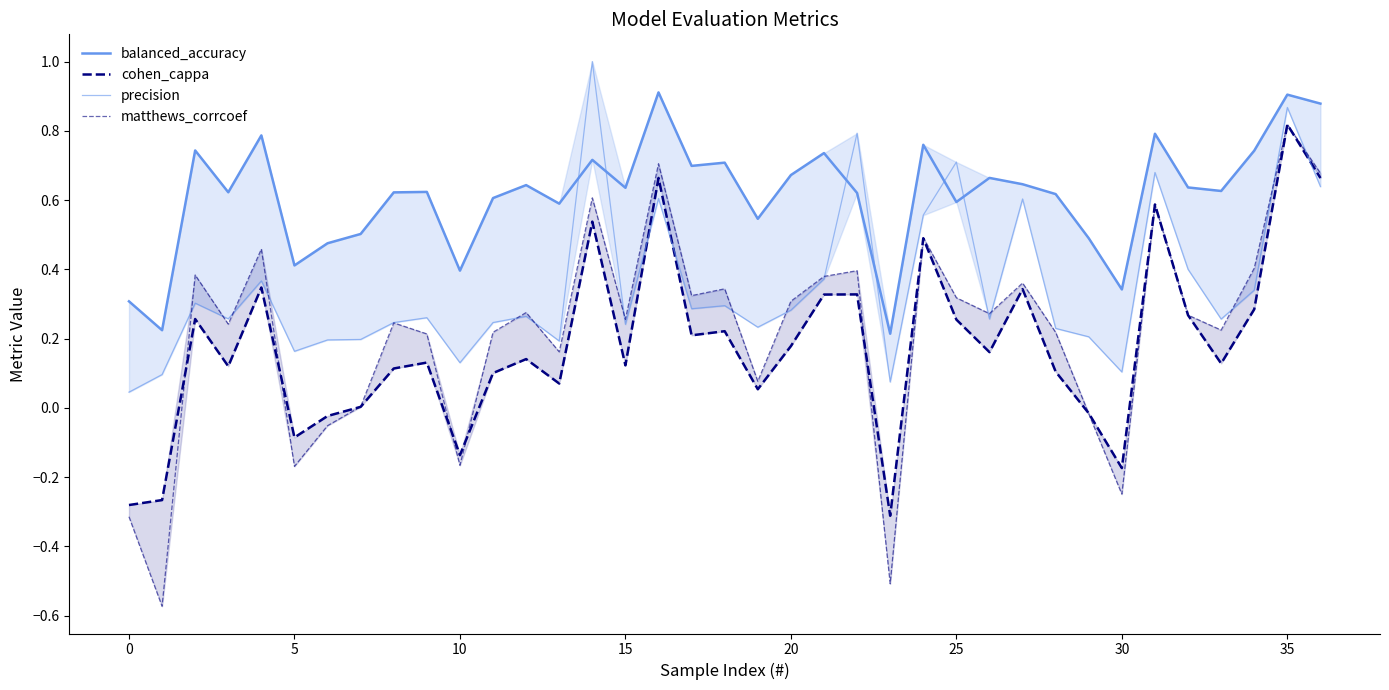

At which category is the sum across all series the highest?

35